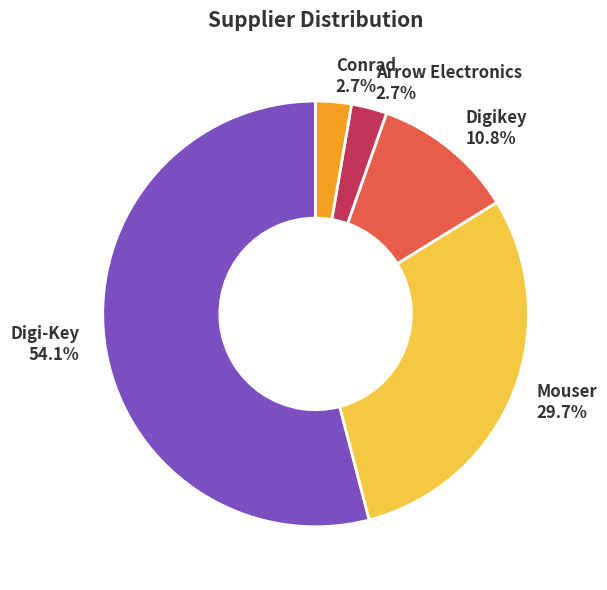

Which has a higher value, Digi-Key or Digikey?

Digi-Key